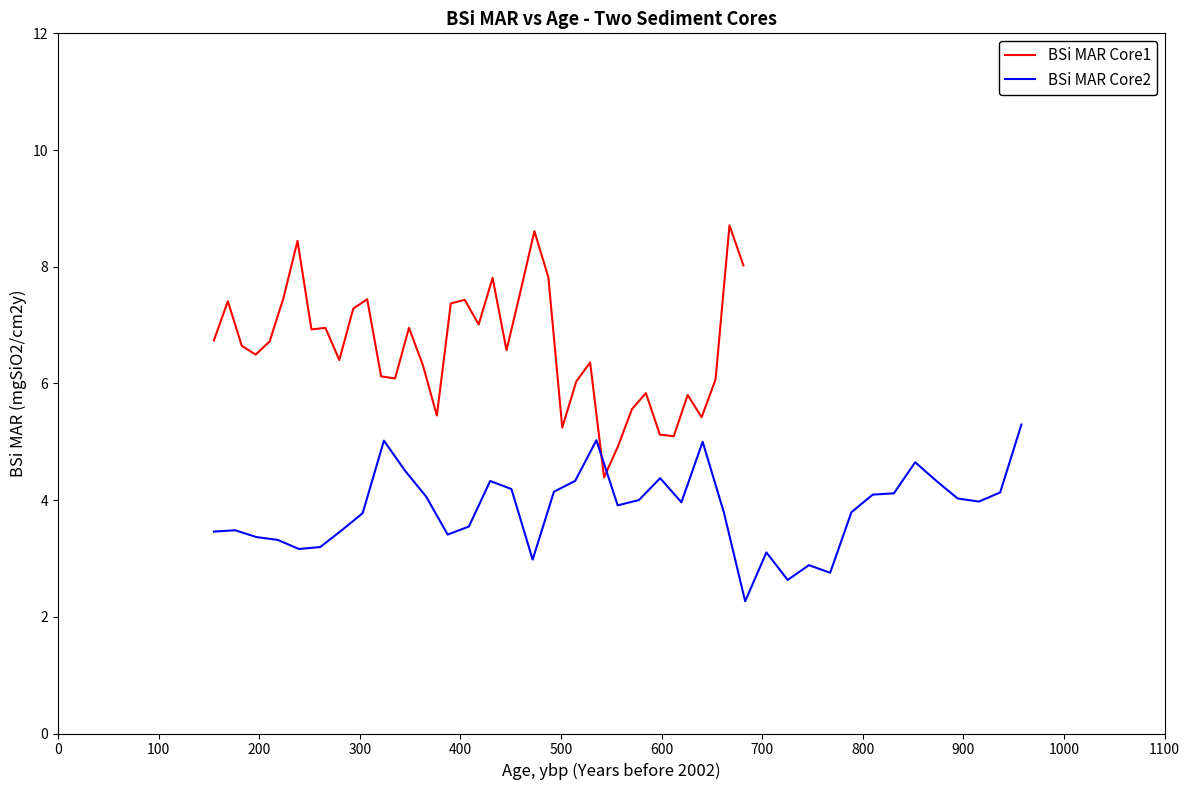

What is the maximum value for BSi MAR Core1?

8.7